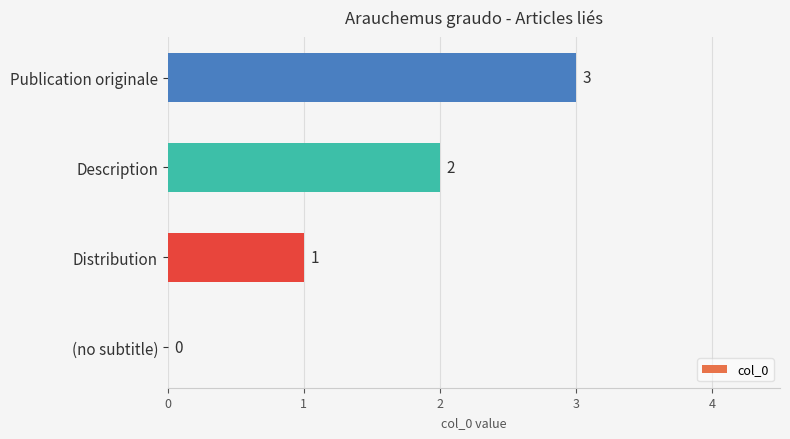

What is the sum of the values at Distribution and Publication originale?

4